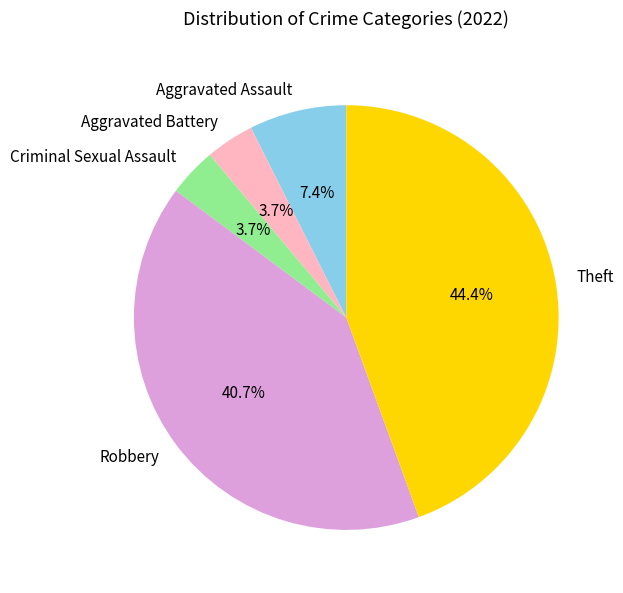

Is there a majority slice in this chart?

No